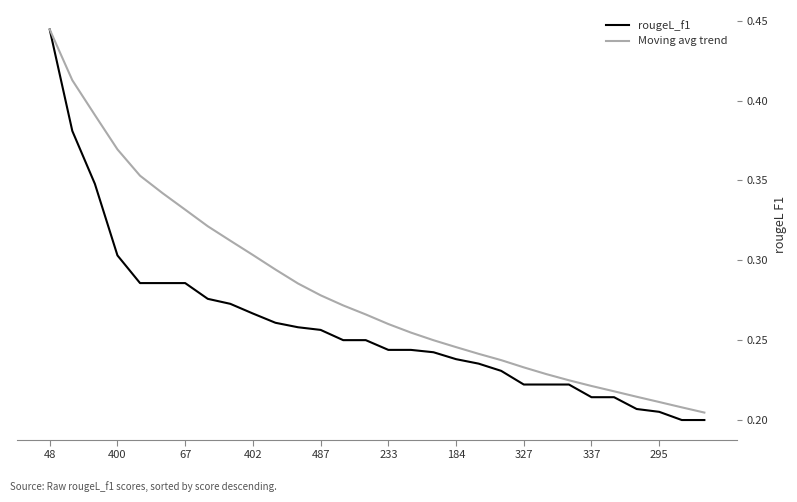

List the series in order of their overall mean, highest first.

Moving avg trend, rougeL_f1